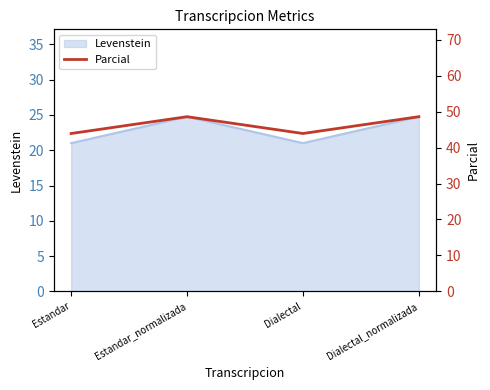

True or false: the data shows 83.5 at Dialectal_normalizada.

False